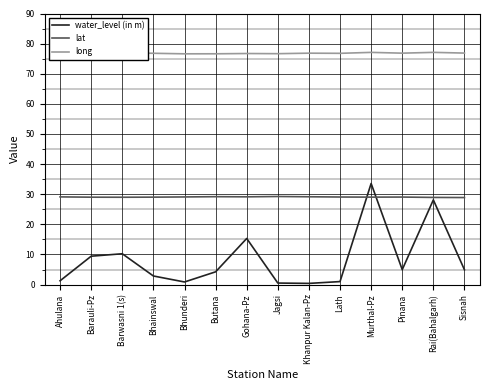

Does the chart display data point markers on the line(s)?

No